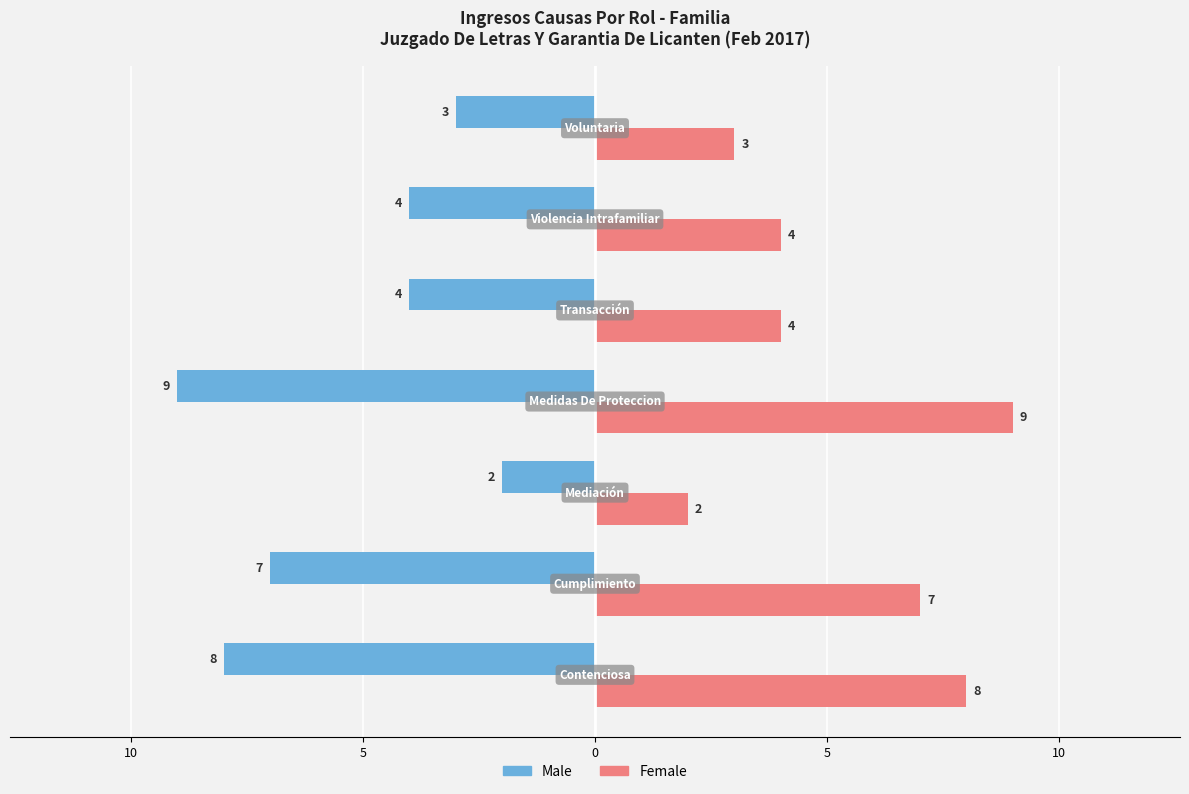

What are all the series names shown in the legend?

Male, Female